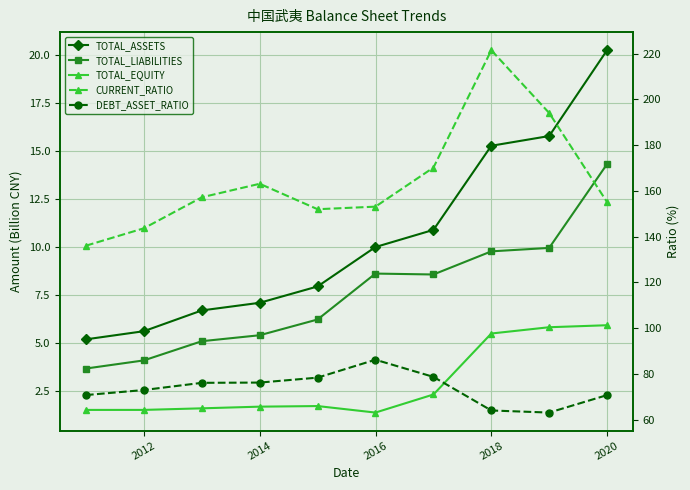

At how many categories does at least one series exceed 23?

10